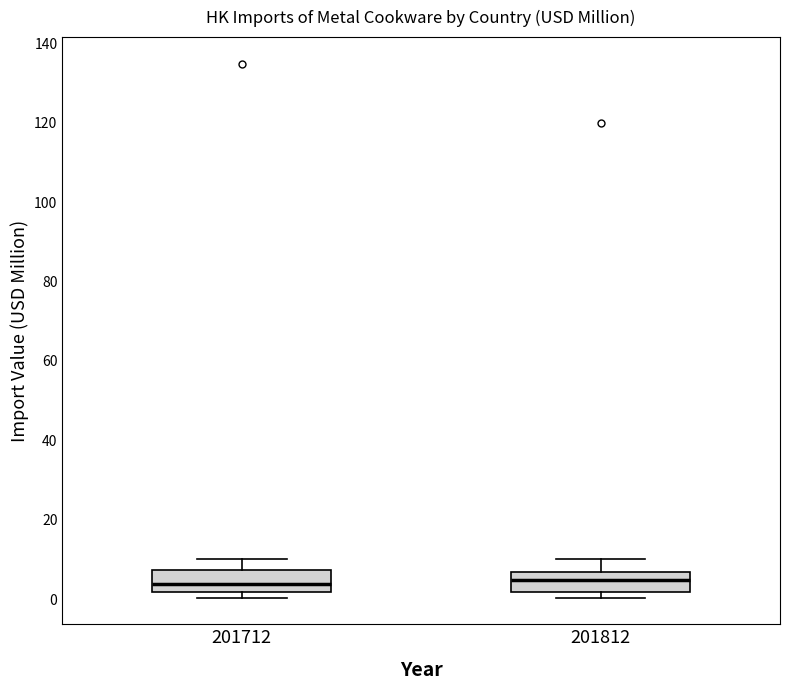

Where does the median line of the box at x = 201812 sit on the y-axis? The values are not printed on the chart, so give them approximately, as read against the axis.

4